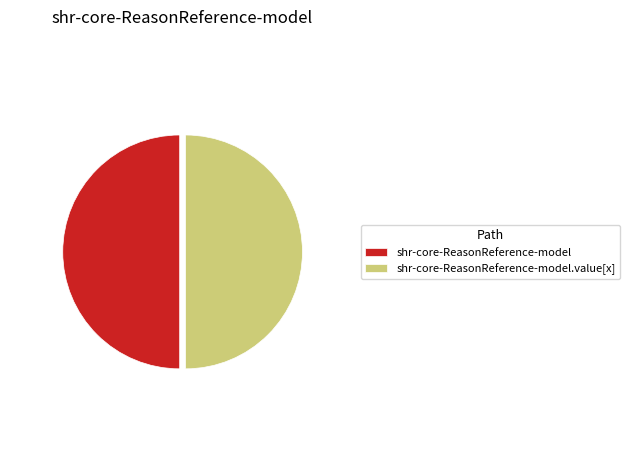

What is the ratio of the value at shr-core-ReasonReference-model to the value at shr-core-ReasonReference-model.value[x]?

1.0